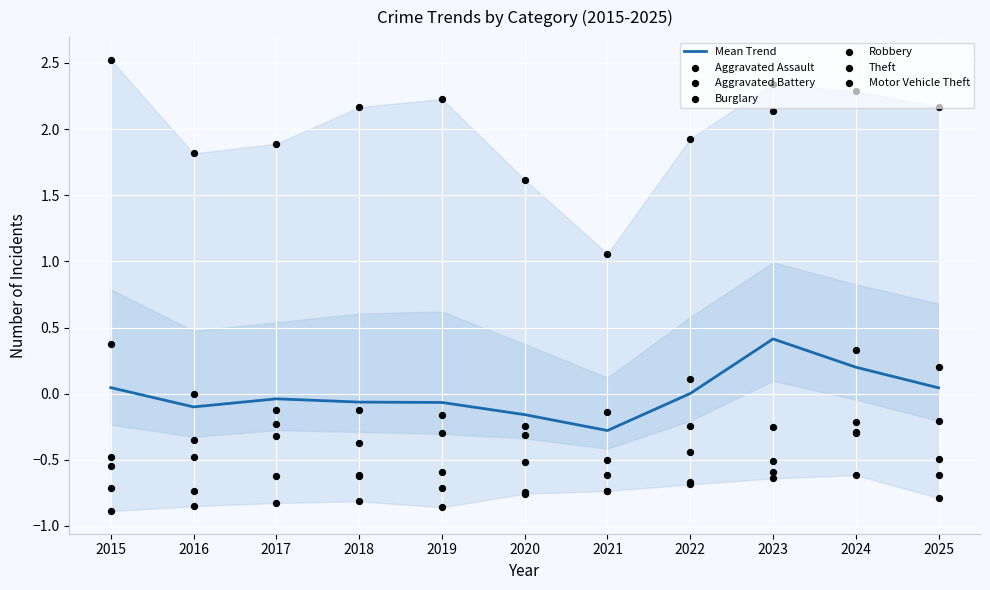

Which series reaches the minimum Y coordinate?

Aggravated Assault